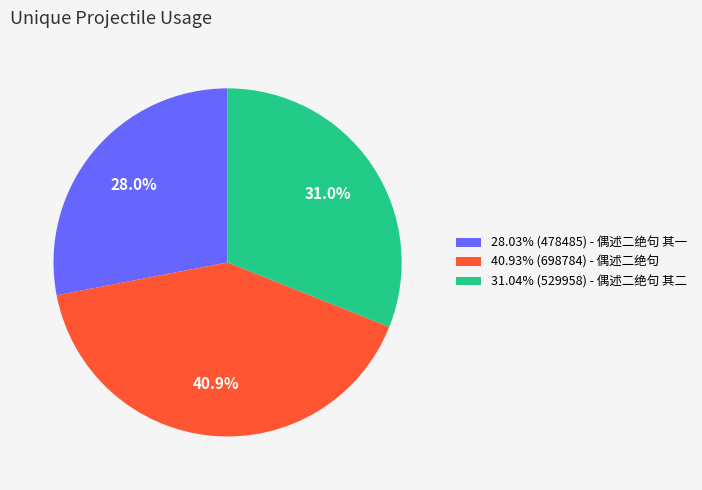

Approximately how many times larger is the value at 40.93% (698784) - 偶述二绝句 compared to 31.04% (529958) - 偶述二绝句 其二?

1.3